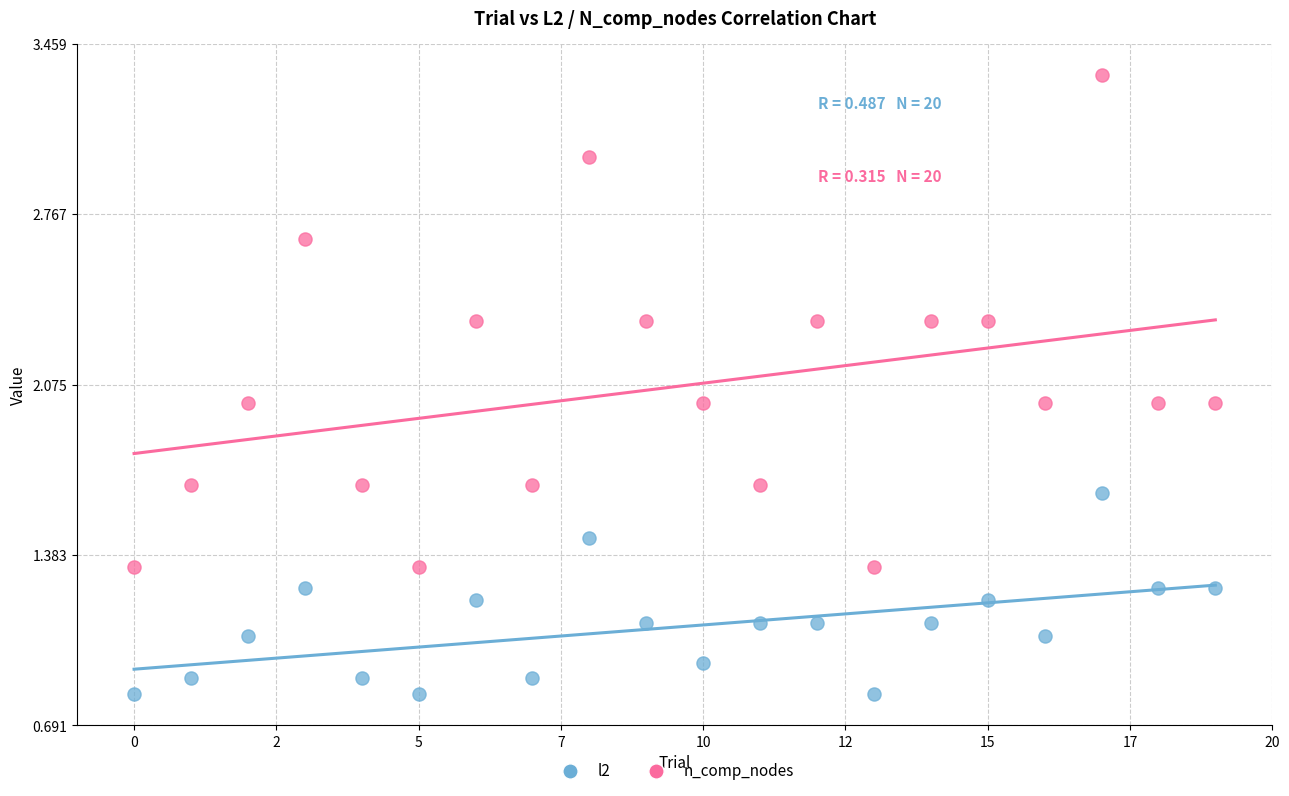

Across all data points, what is the range of Y values (max minus min)?

2.5